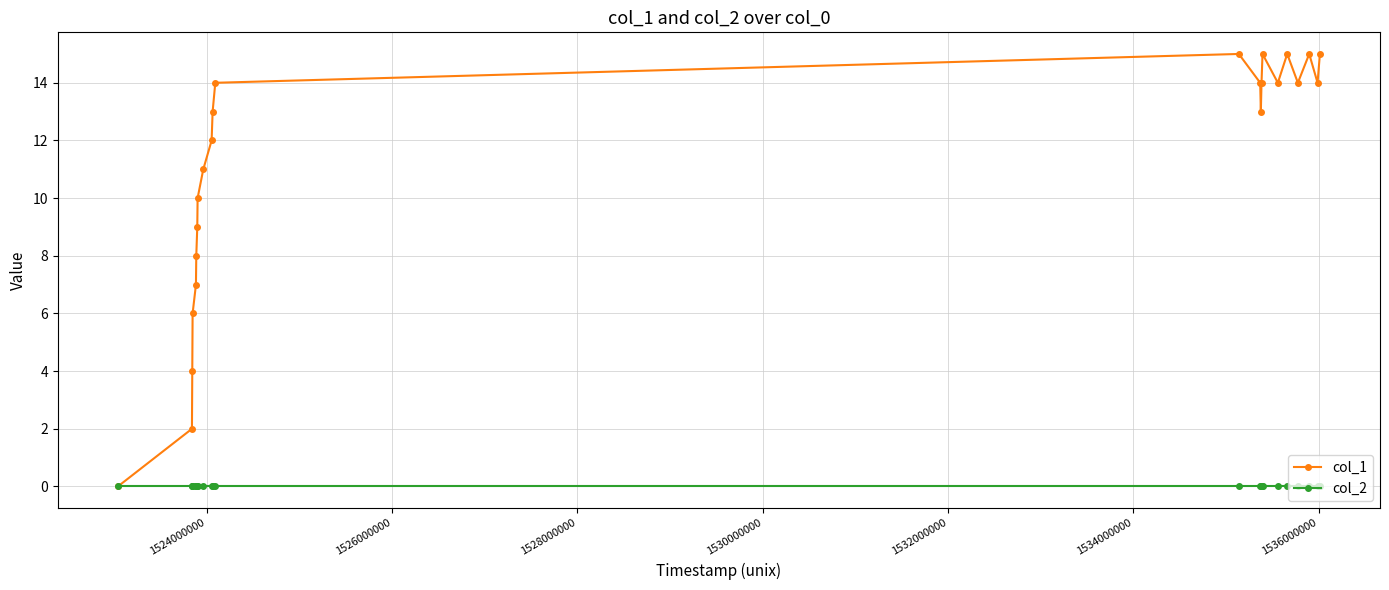

List the series in order of their overall mean, highest first.

col_1, col_2